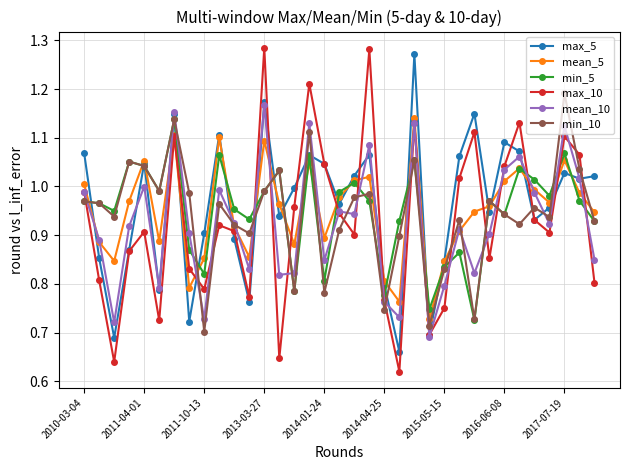

True or false: max_10 has more than 0 points higher than both neighbors.

True